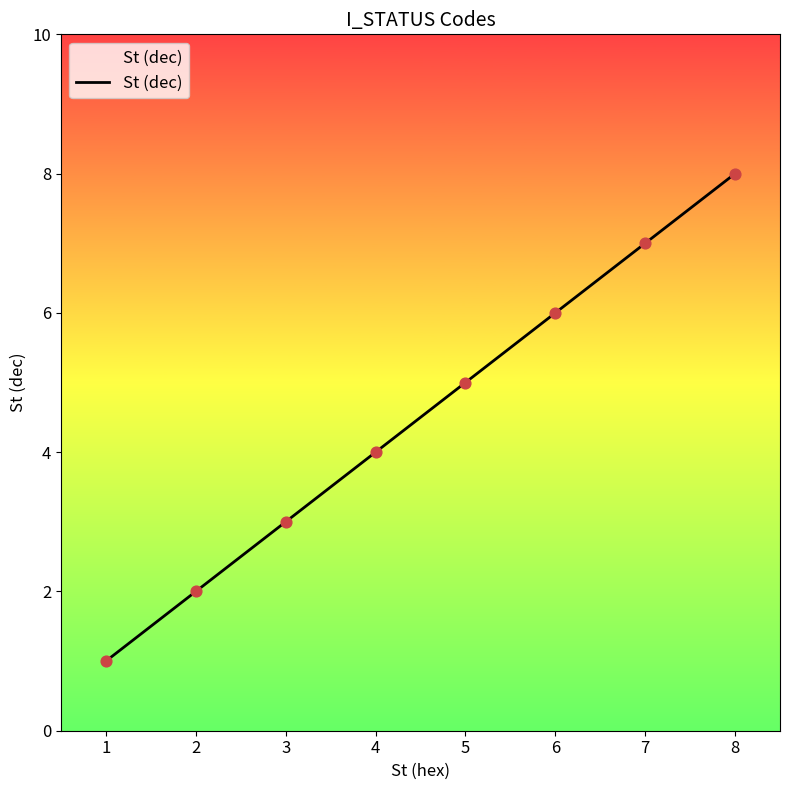

Approximately how many times larger is the value at 2 compared to 1?

2.0